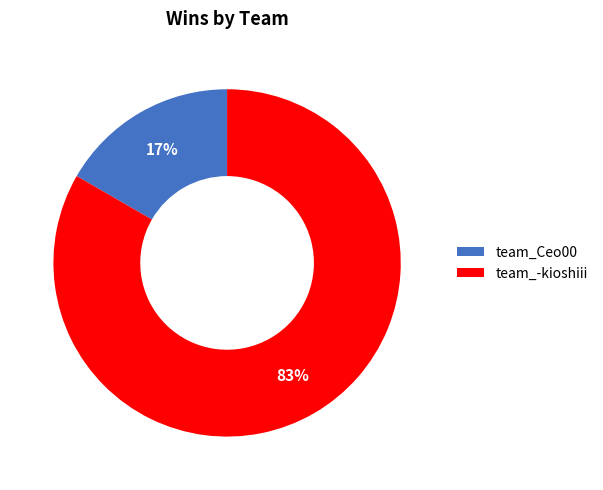

What percentage is the team_Ceo00 slice, to the nearest percent?

17%